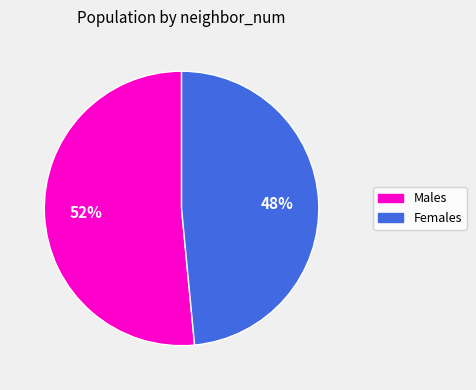

To the nearest percent, what is the average slice percentage?

50%